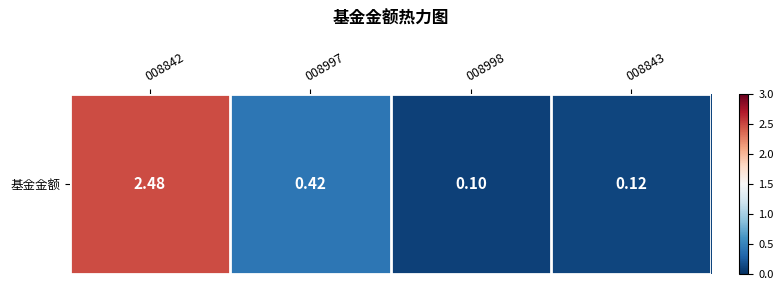

At which category does the chart reach its minimum across all series?

008998